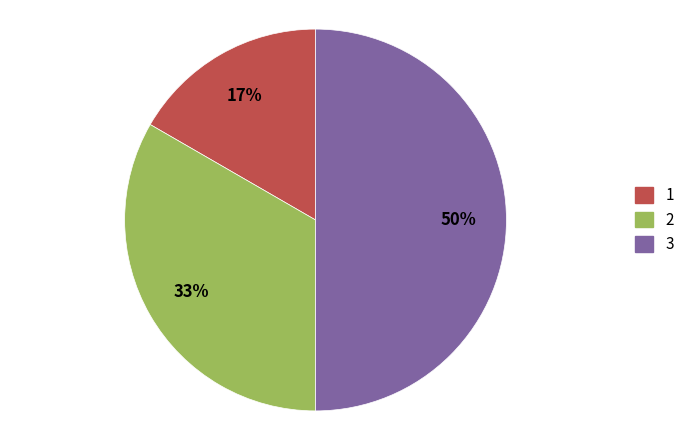

To the nearest percent, what is the average slice percentage?

33%